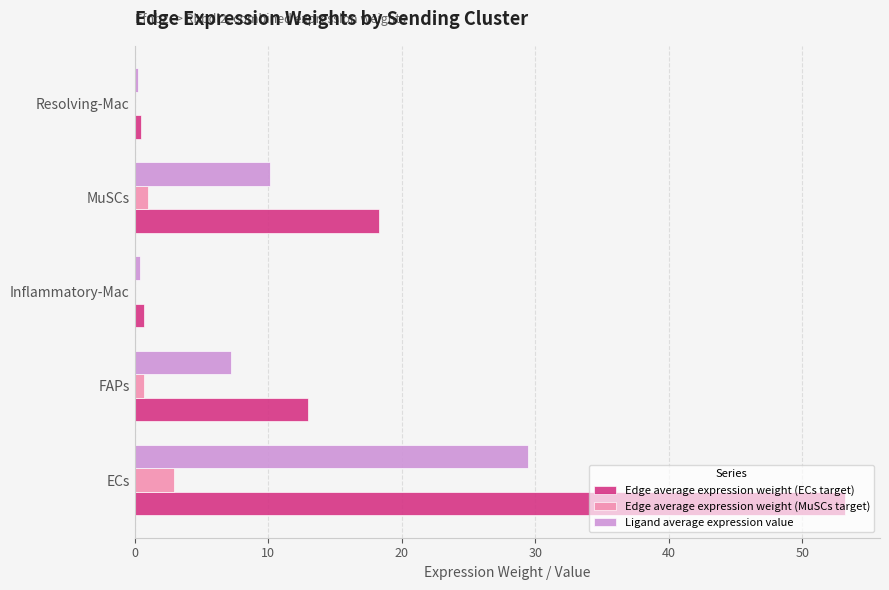

Between ECs and FAPs, which series saw the biggest shift?

Edge average expression weight (ECs target)